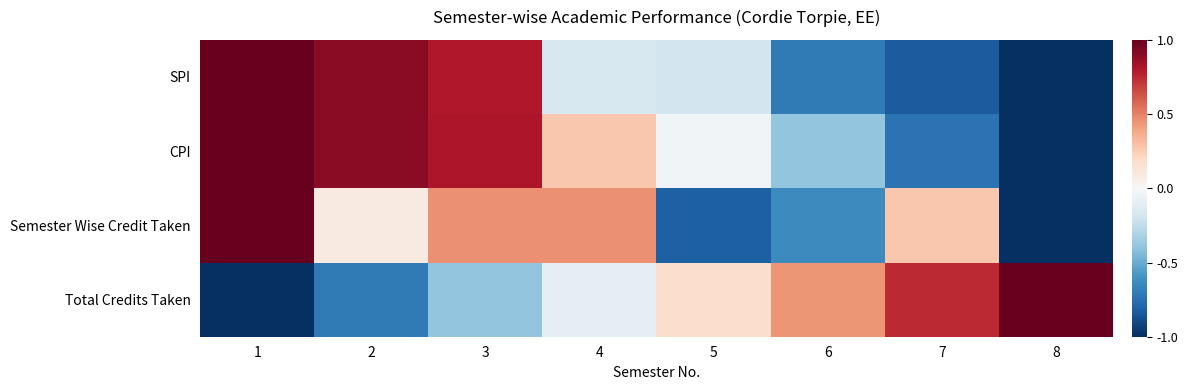

List the series in order of their peak value, highest first.

CPI, Semester Wise Credit Taken, Total Credits Taken, SPI